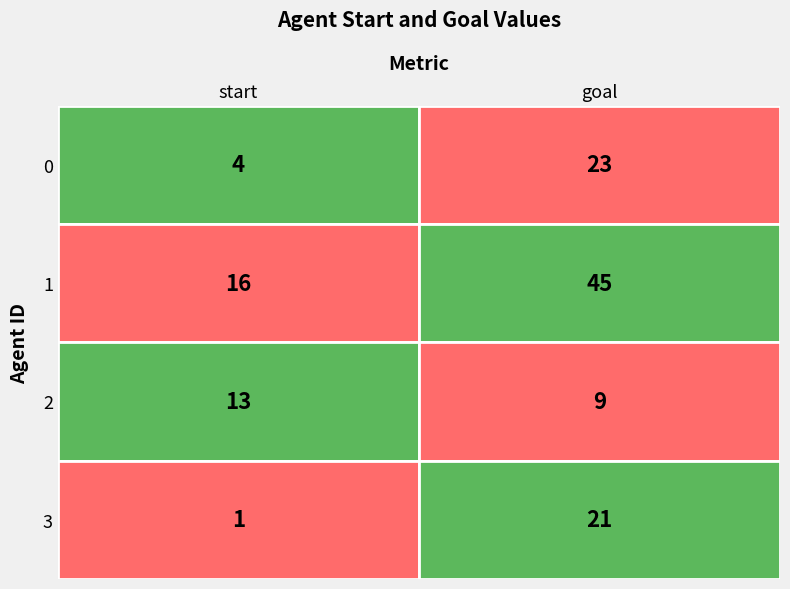

Reading left to right, what are all the values shown in this chart?

0: 4	23
1: 16	45
2: 13	9
3: 1	21